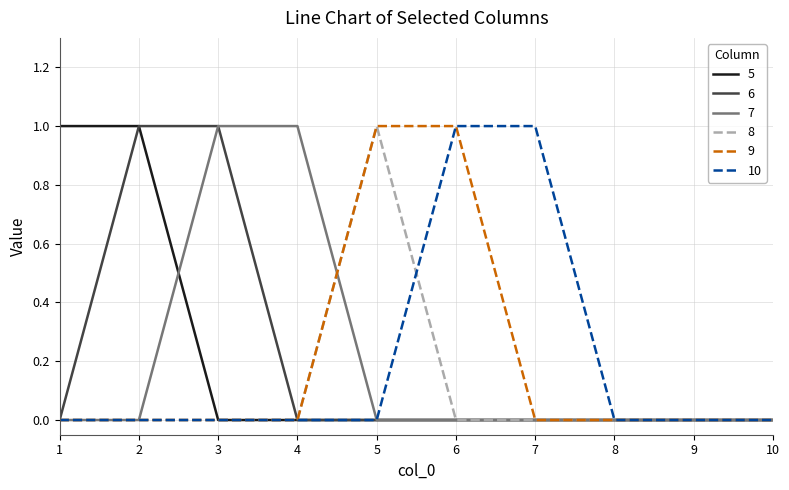

The 7 series shows 0 at 8. True or false?

True